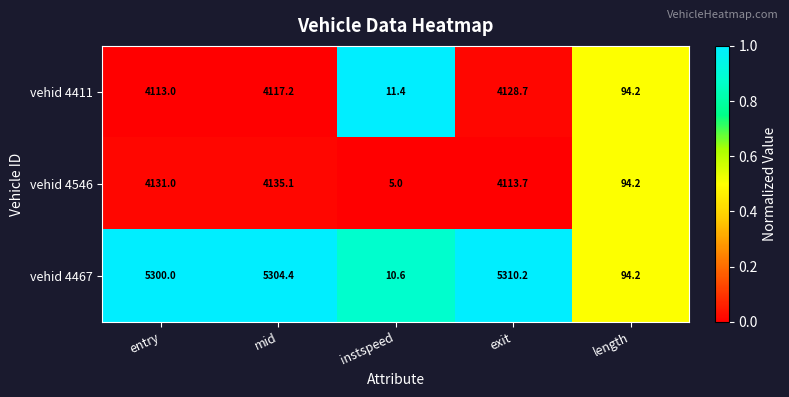

The value of vehid 4411 at exit is 4128.7. True or false?

True